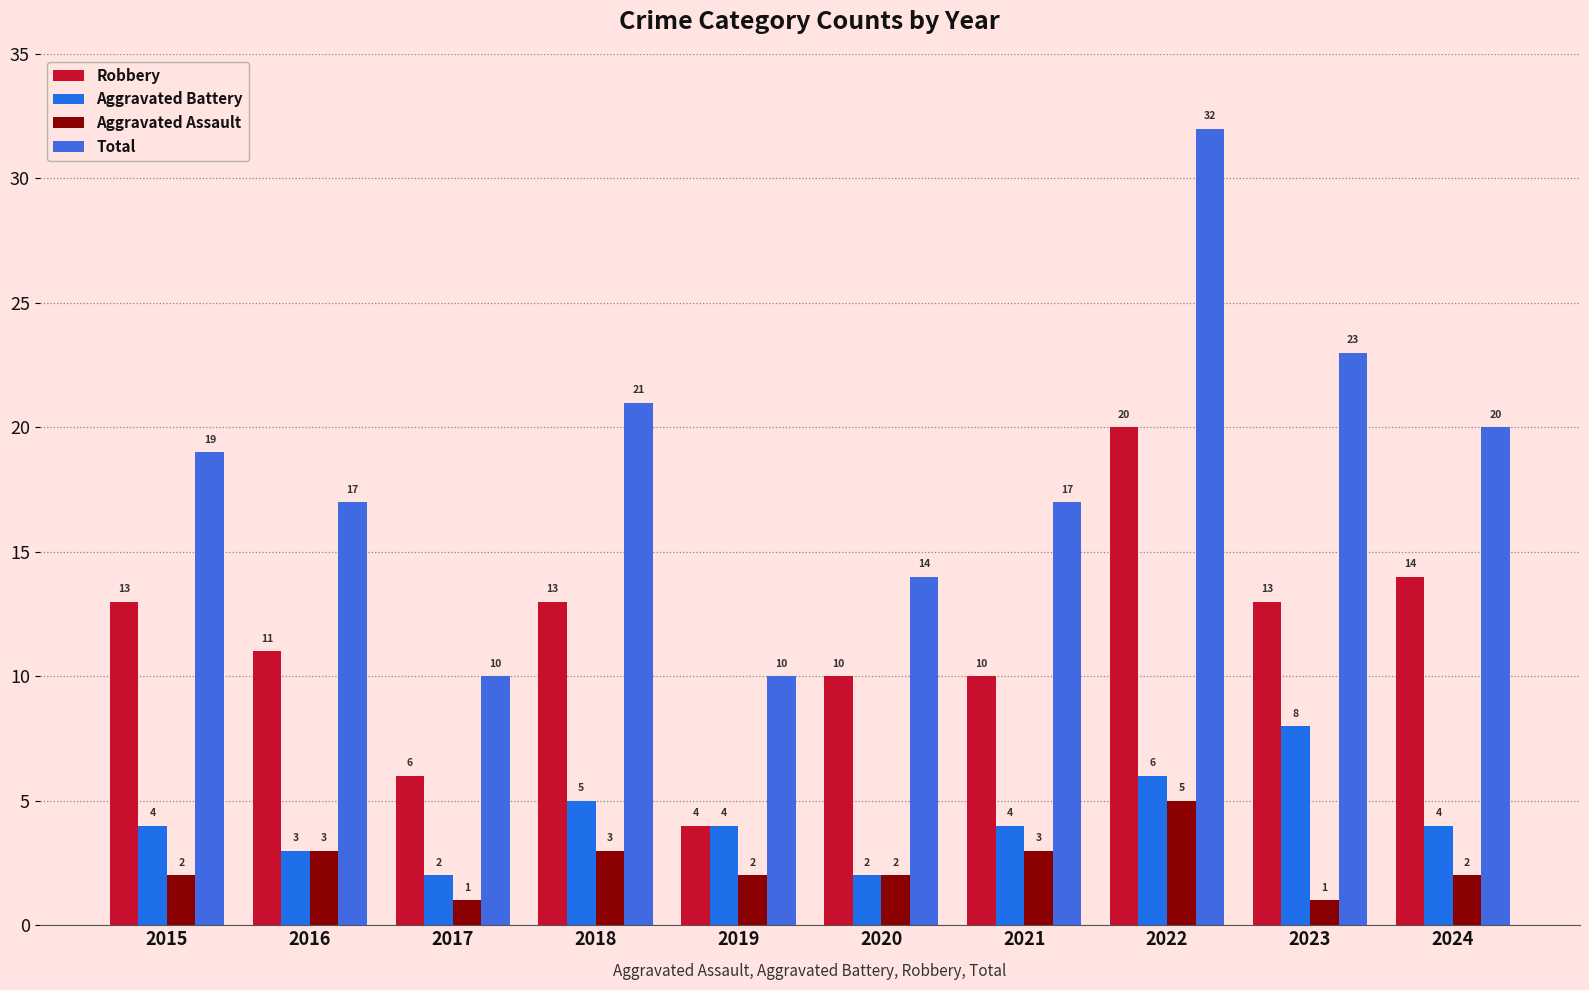

True or false: Aggravated Assault has a value of 2 at 2015.

True